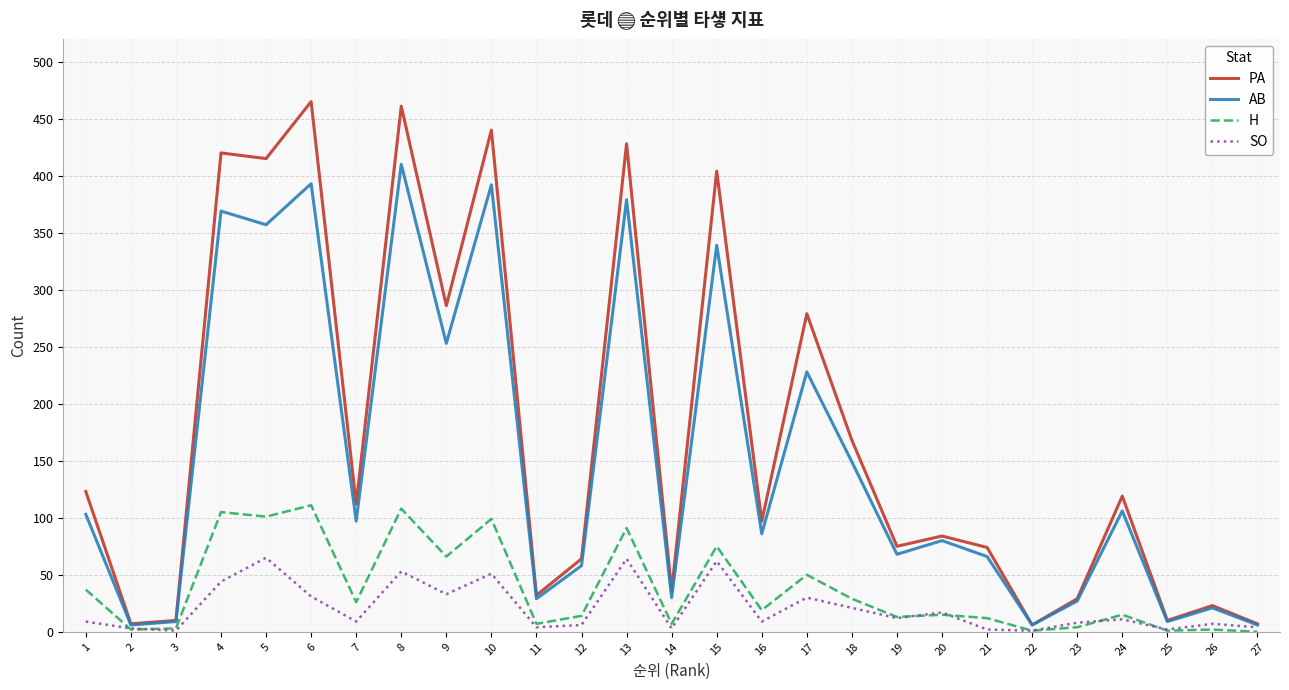

What is the difference between the highest and lowest values at 1?

114